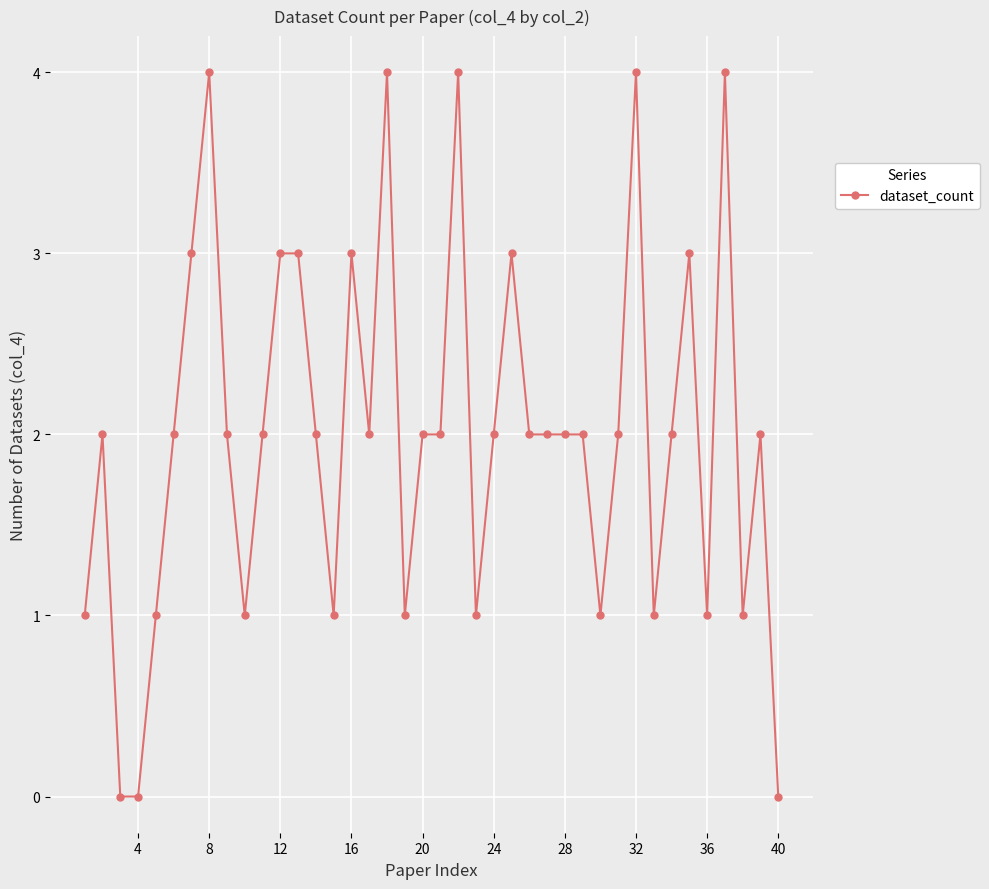

True or false: the data has more than 0 interior local peaks.

True